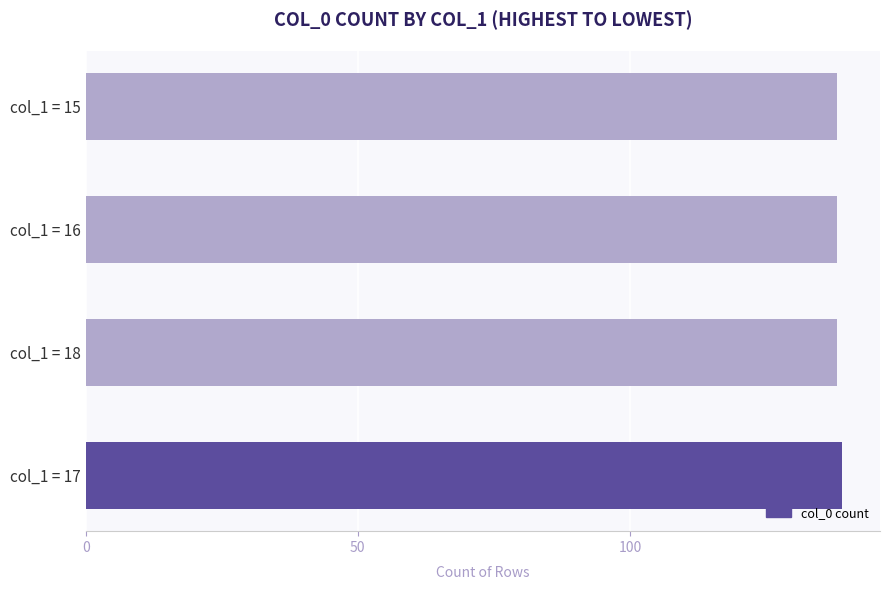

Reading bottom to top, what are all the values shown in this chart?

139	138	138	138